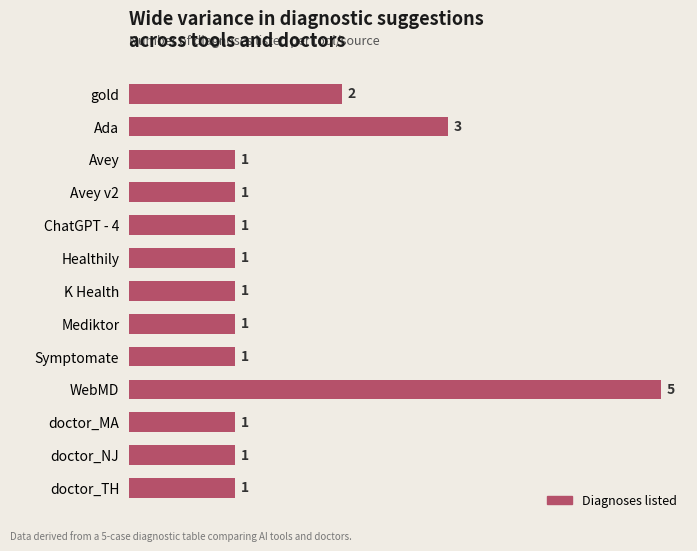

Count the values in the range 1 to 2.

11